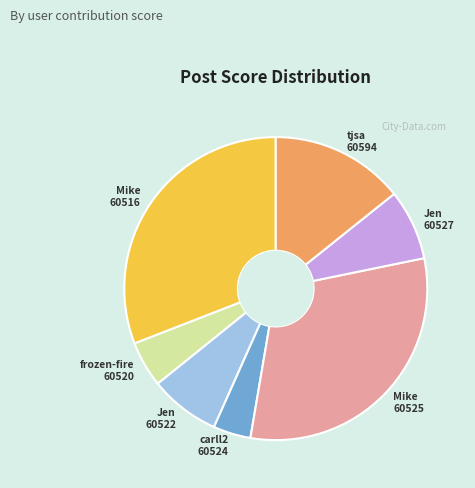

Which category has the smallest portion of the pie?

carll2 60524